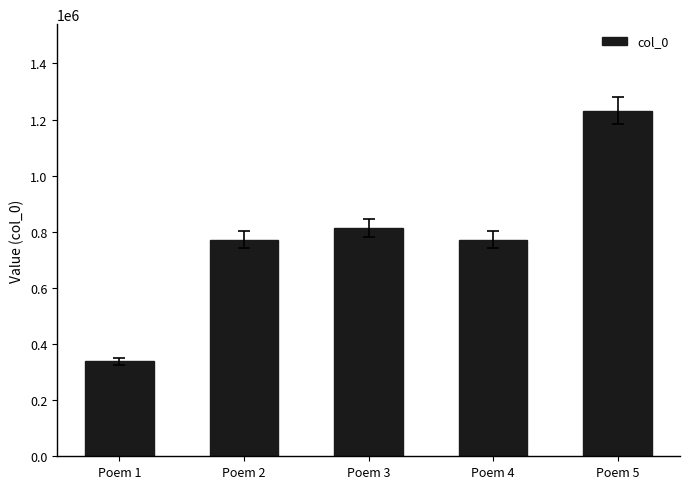

What is the difference between the second highest and minimum values?

474114